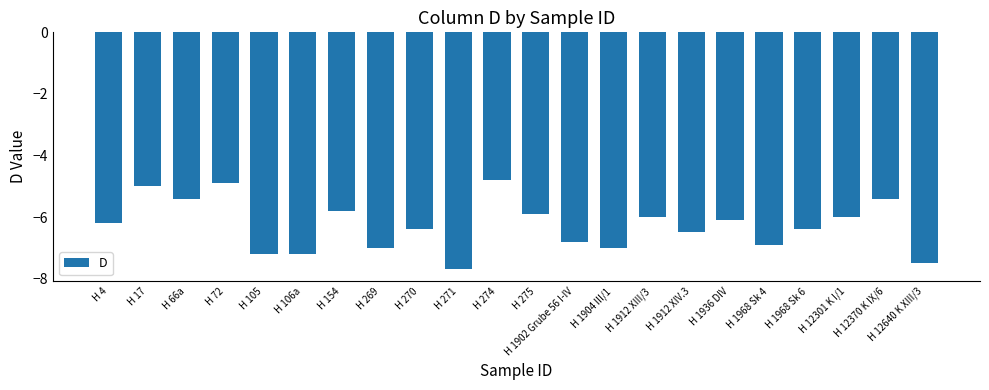

Reading right to left, transcribe all the data shown in this chart.

-7.5	-5.4	-6.0	-6.4	-6.9	-6.1	-6.5	-6.0	-7.0	-6.8	-5.9	-4.8	-7.7	-6.4	-7.0	-5.8	-7.2	-7.2	-4.9	-5.4	-5.0	-6.2